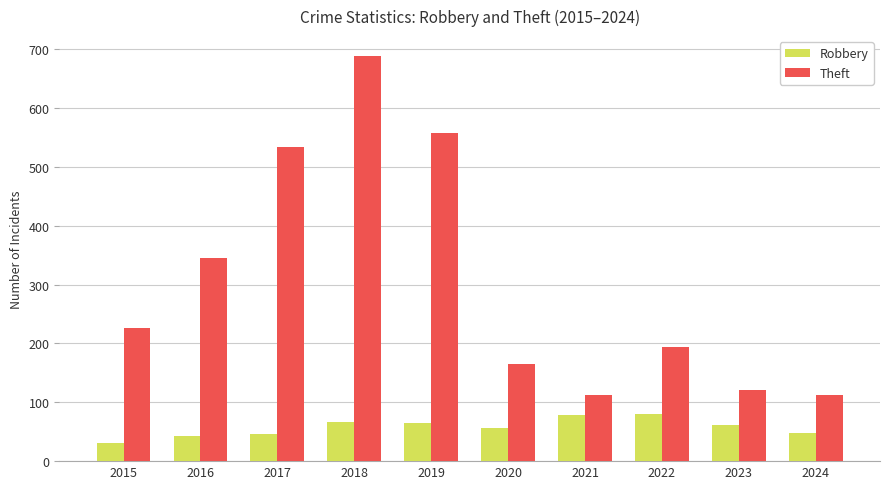

What is the average value of the Theft series?

306